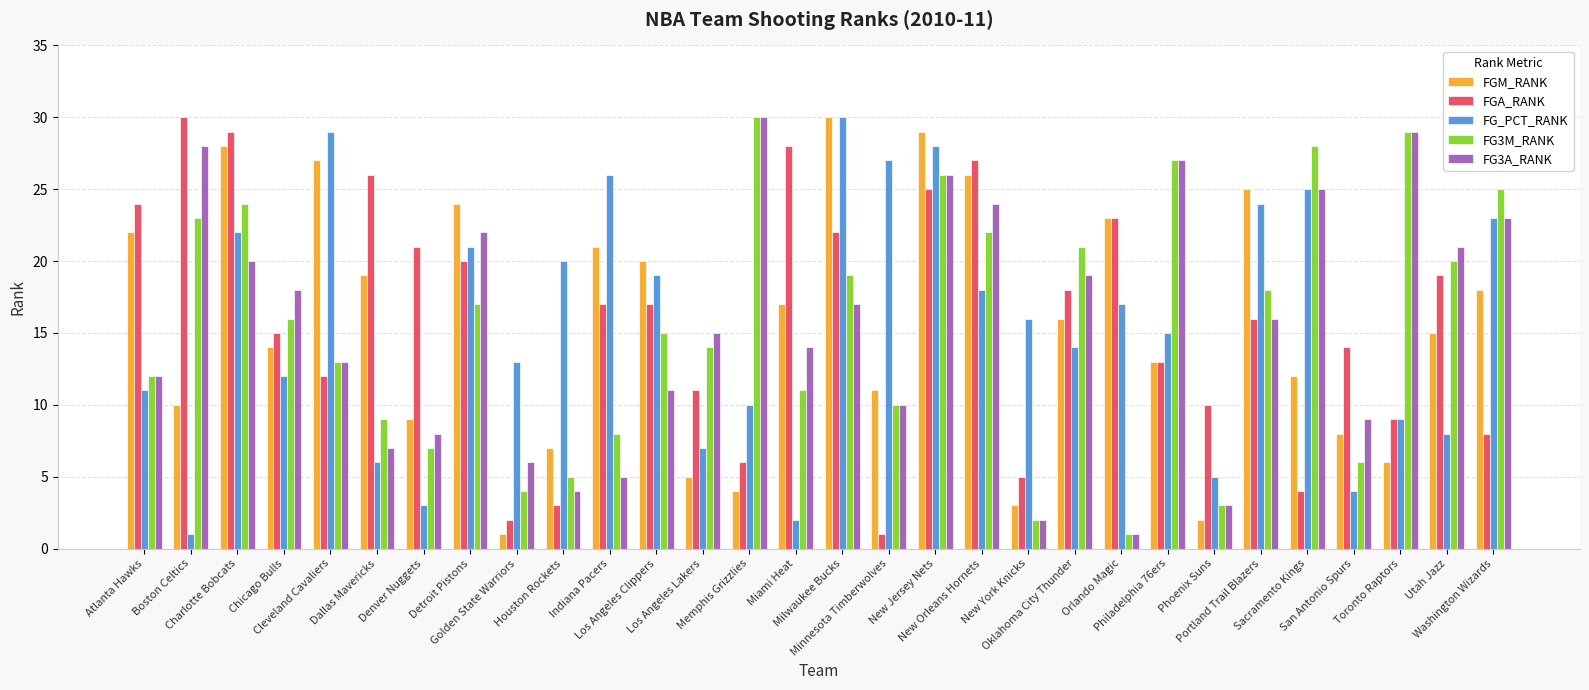

What is the difference between the maximum and minimum values in the FGM_RANK series?

29